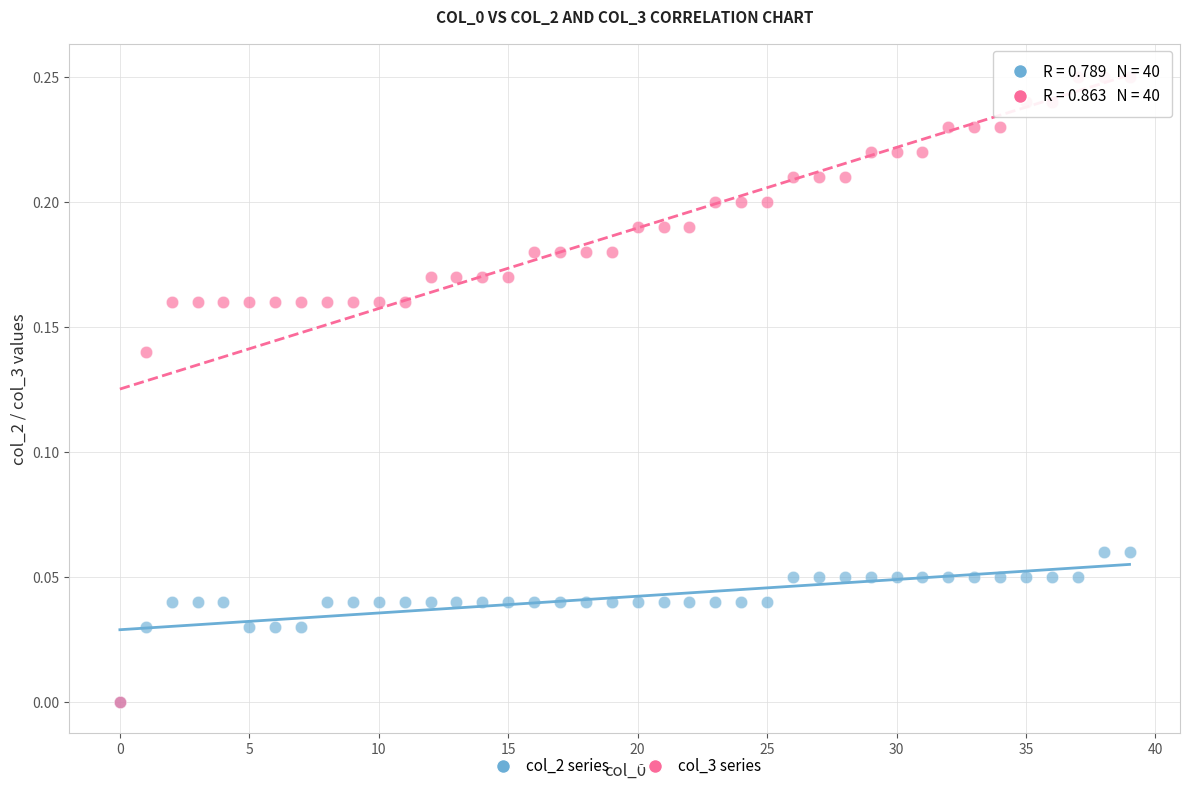

Which series reaches the maximum Y coordinate?

col_3 series